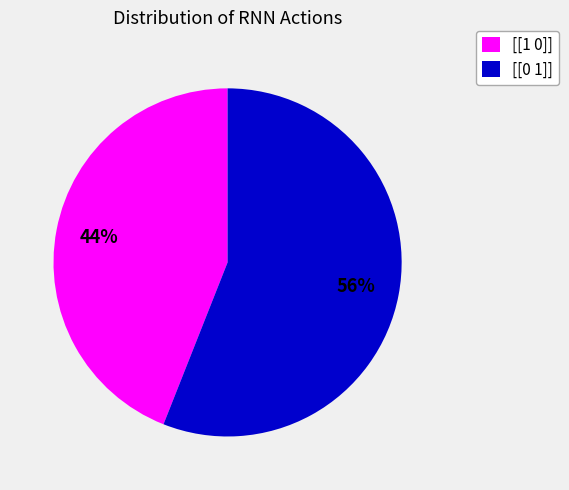

Does [[0 1]] represent more than half of the total?

Yes